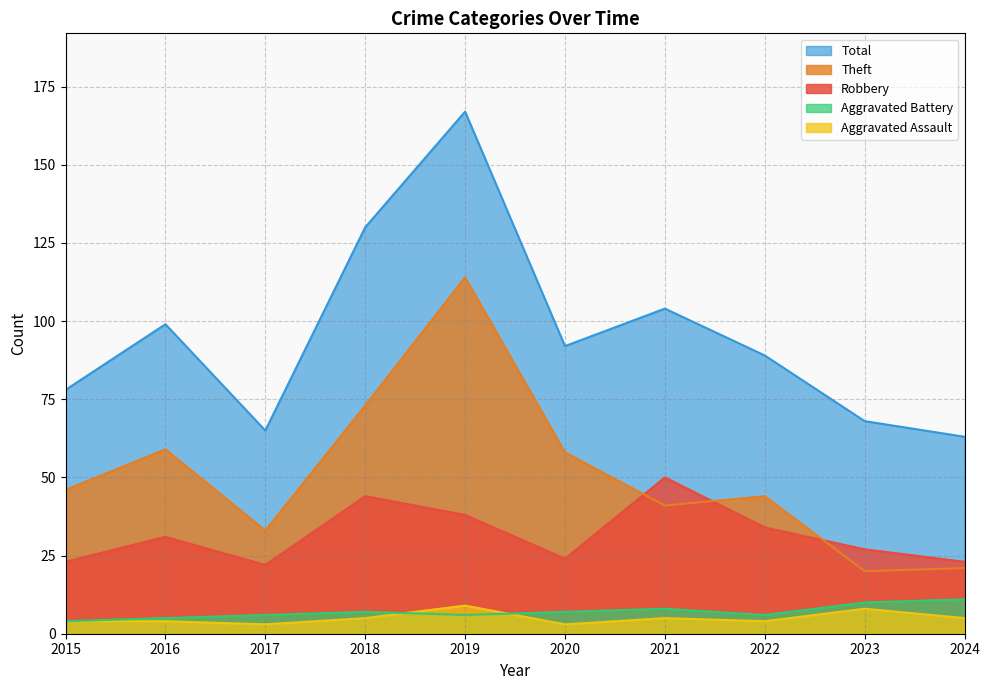

What value does the Aggravated Assault series have at 2015?

4